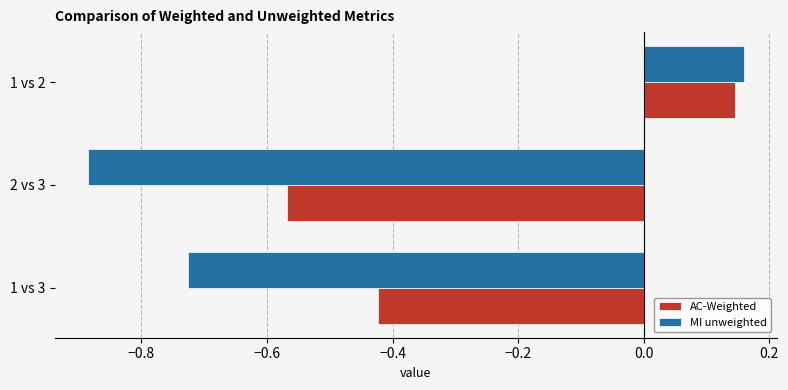

Between 1 vs 3 and 1 vs 2, which series saw the biggest shift?

MI unweighted